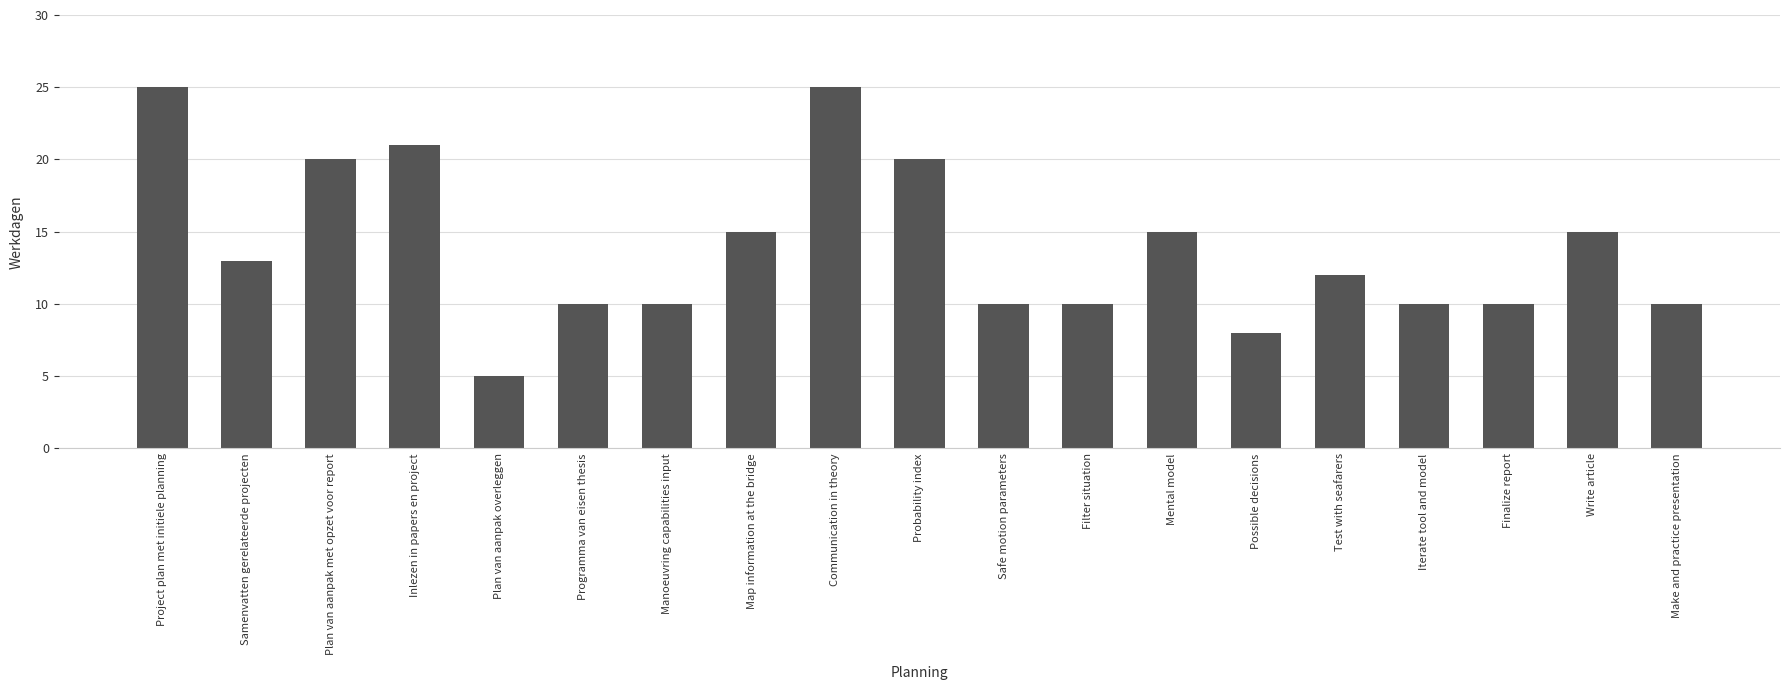

Reading right to left, extract all data points from this chart.

10	15	10	10	12	8	15	10	10	20	25	15	10	10	5	21	20	13	25